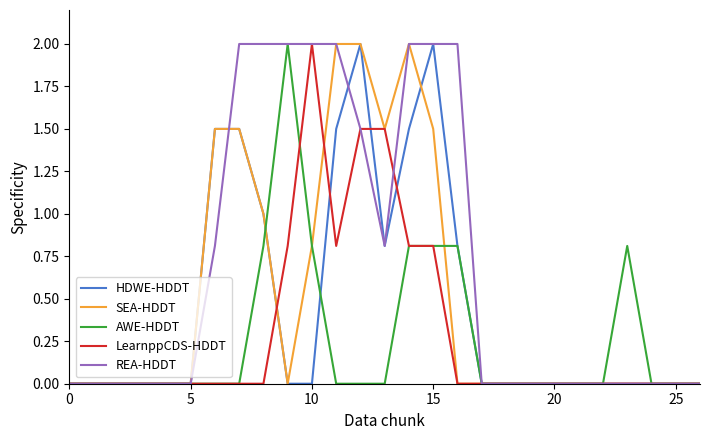

What is the difference between the second highest and second lowest values in the HDWE-HDDT series?

2.0